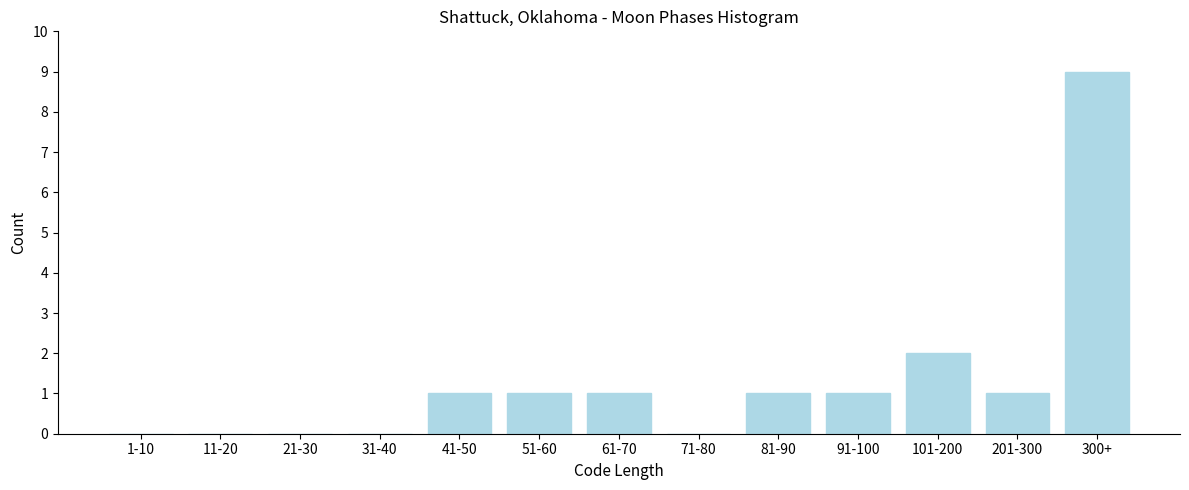

Reading left to right, list all the values displayed in this chart.

1-10=0	11-20=0	21-30=0	31-40=0	41-50=1	51-60=1	61-70=1	71-80=0	81-90=1	91-100=1	101-200=2	201-300=1	300+=9